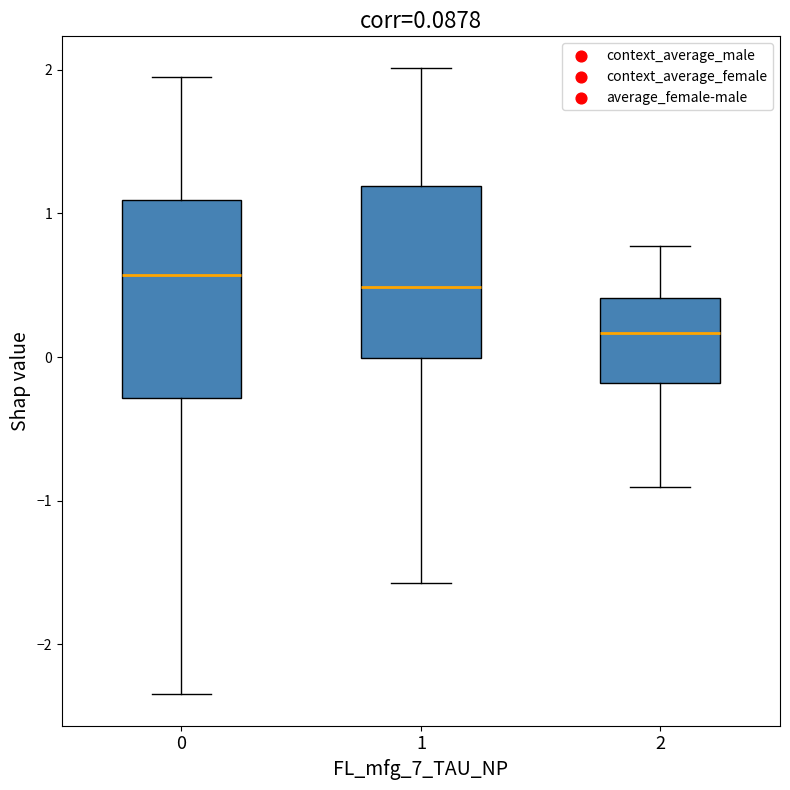

Which box is the tallest, from its lower edge to its upper edge?

0